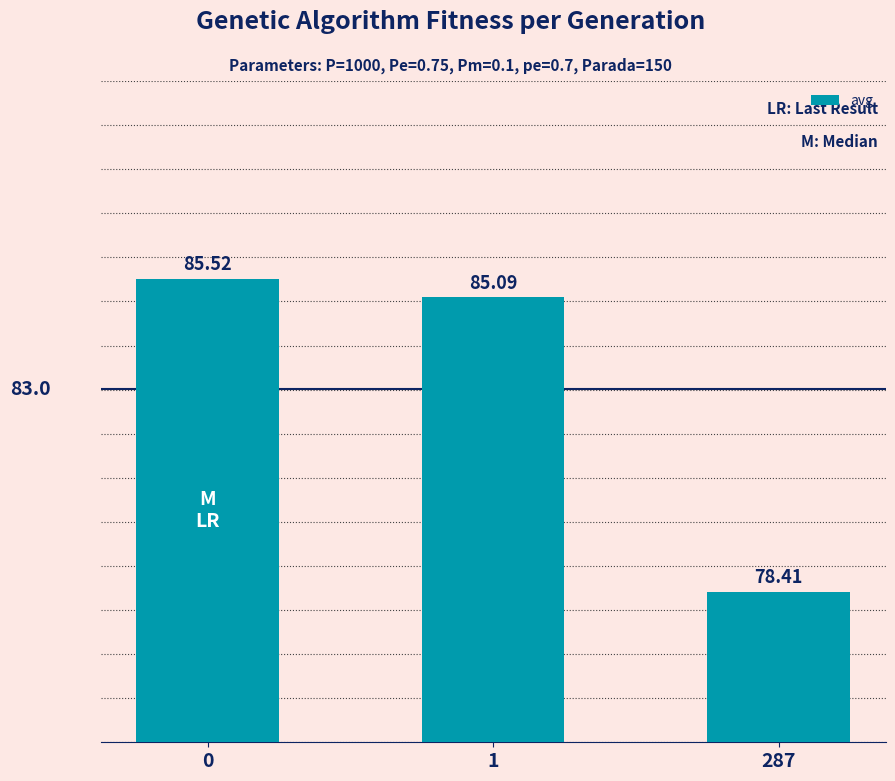

Is it true that the value at 287 is 20.2?

False